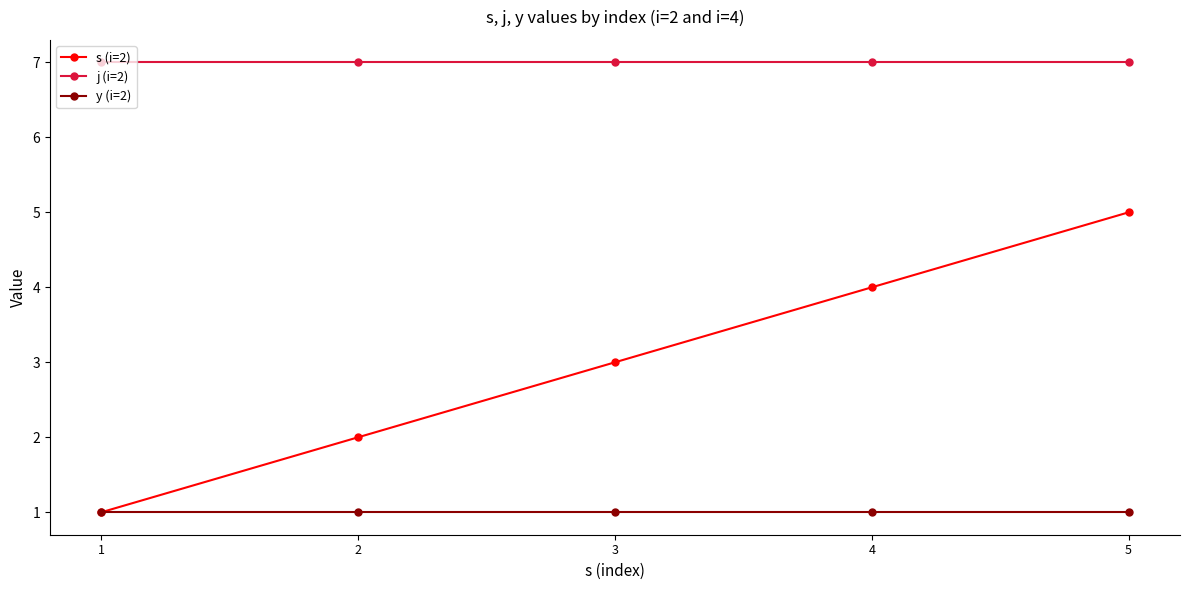

What is the total value across all series at 5?

13